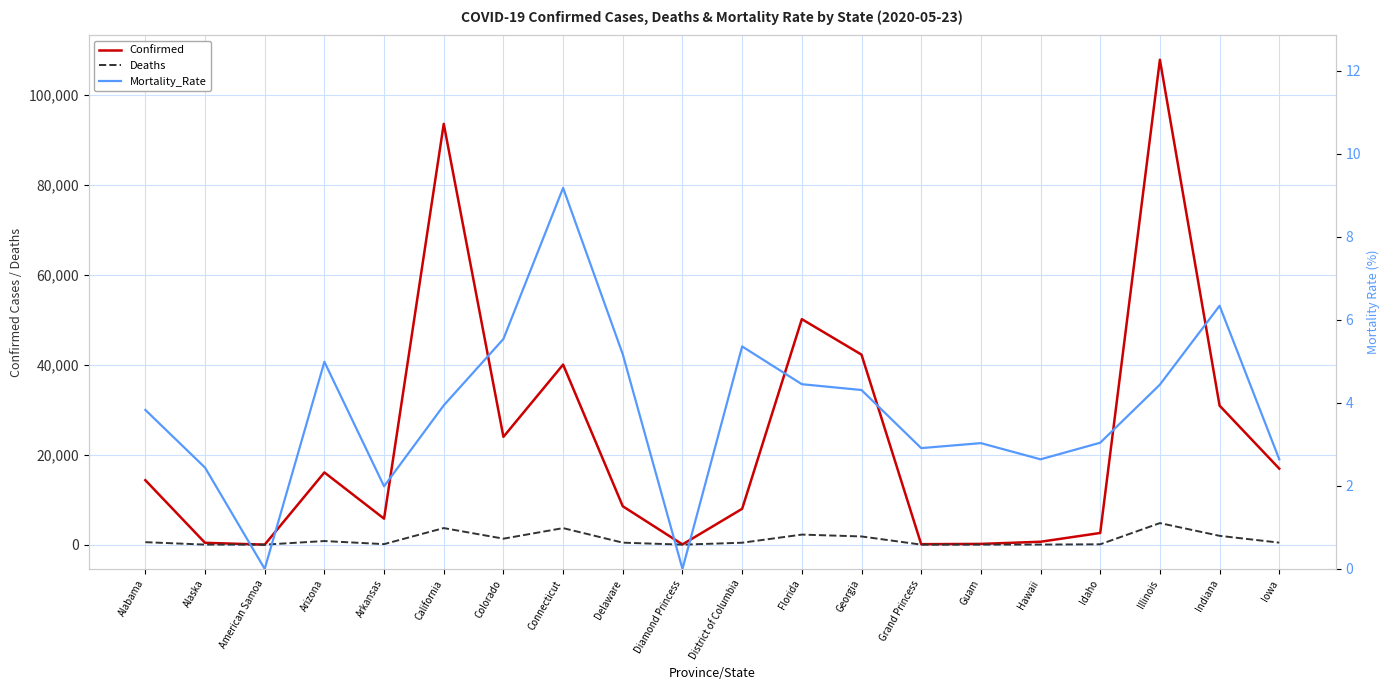

What is the total value across all series at District of Columbia?

8398.4